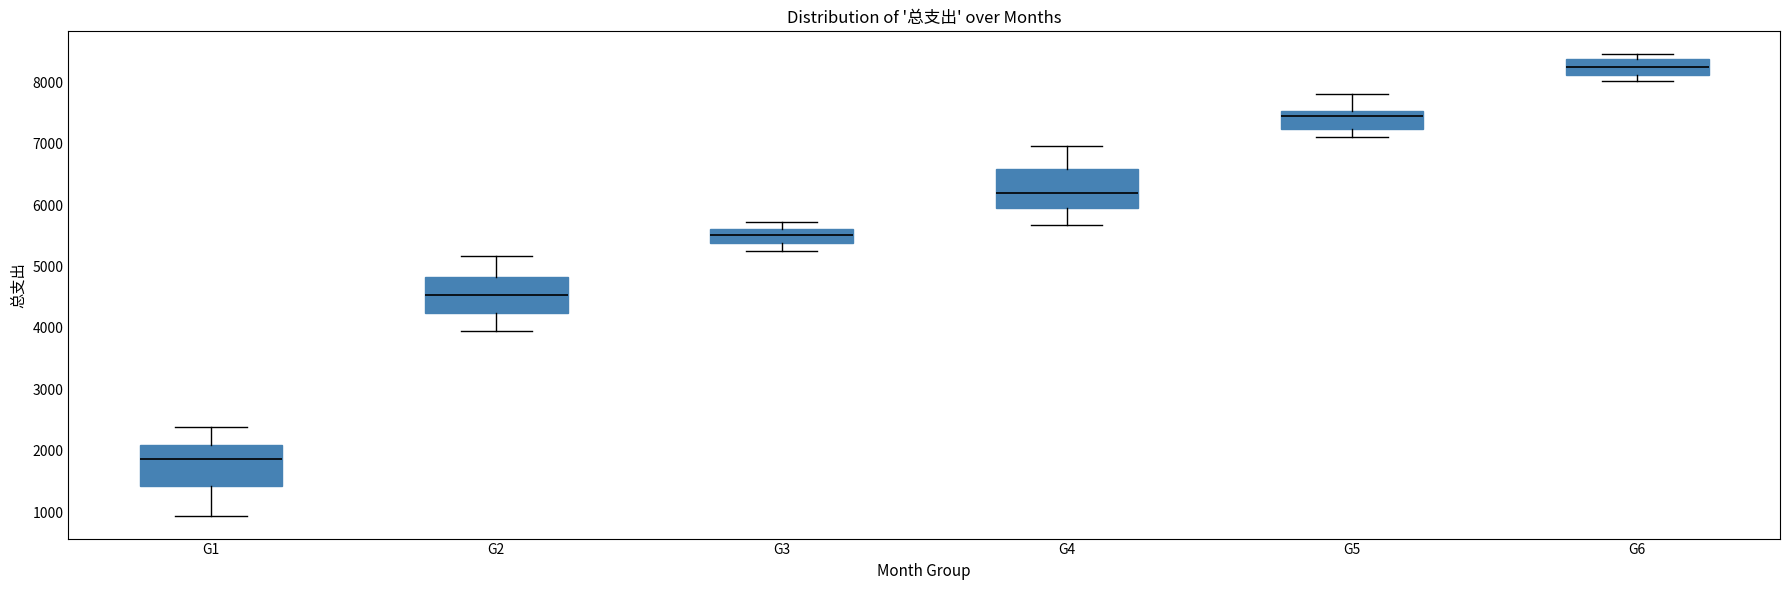

Where does the lower whisker of the box for G4 end on the y-axis? The values are not printed on the chart, so give them approximately, as read against the axis.

5700